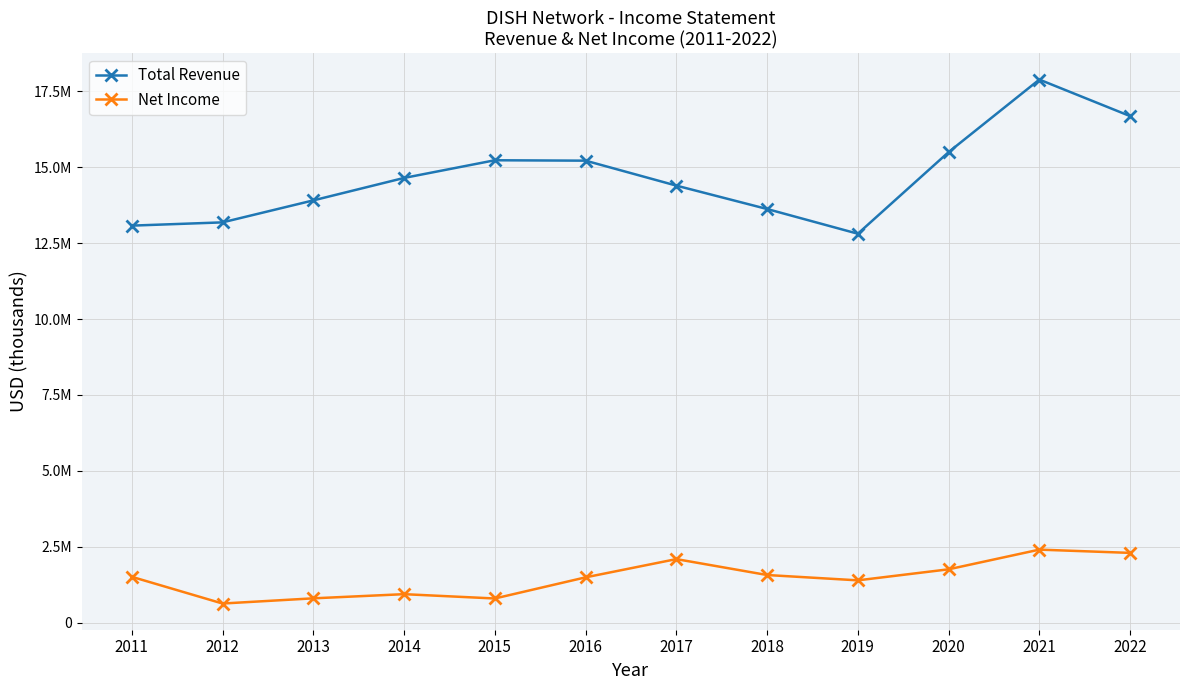

Between 2018 and 2022, which is larger?

2022